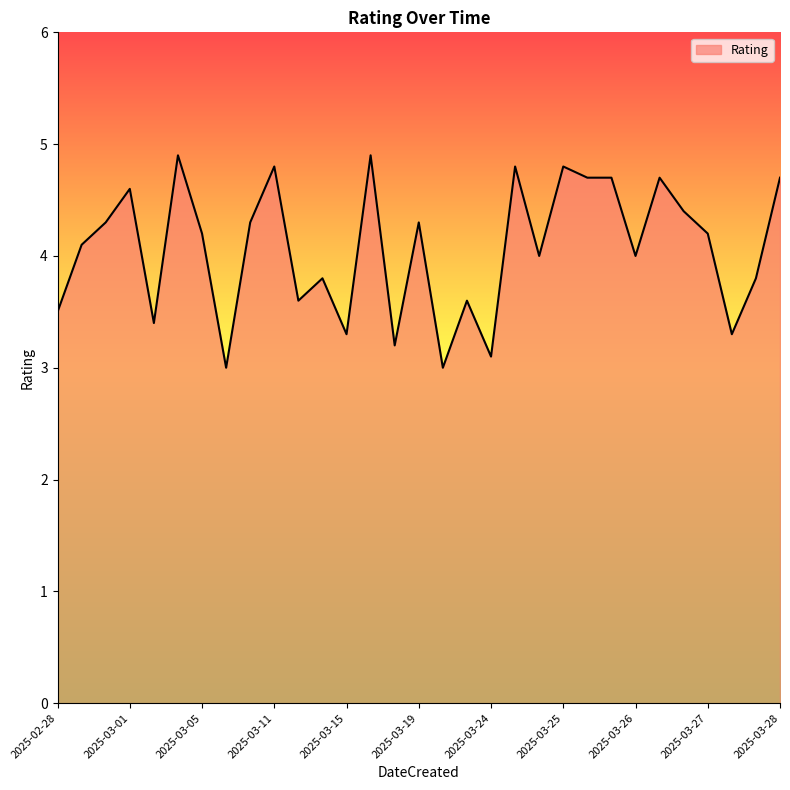

What is the minimum value shown in the chart?

3.0